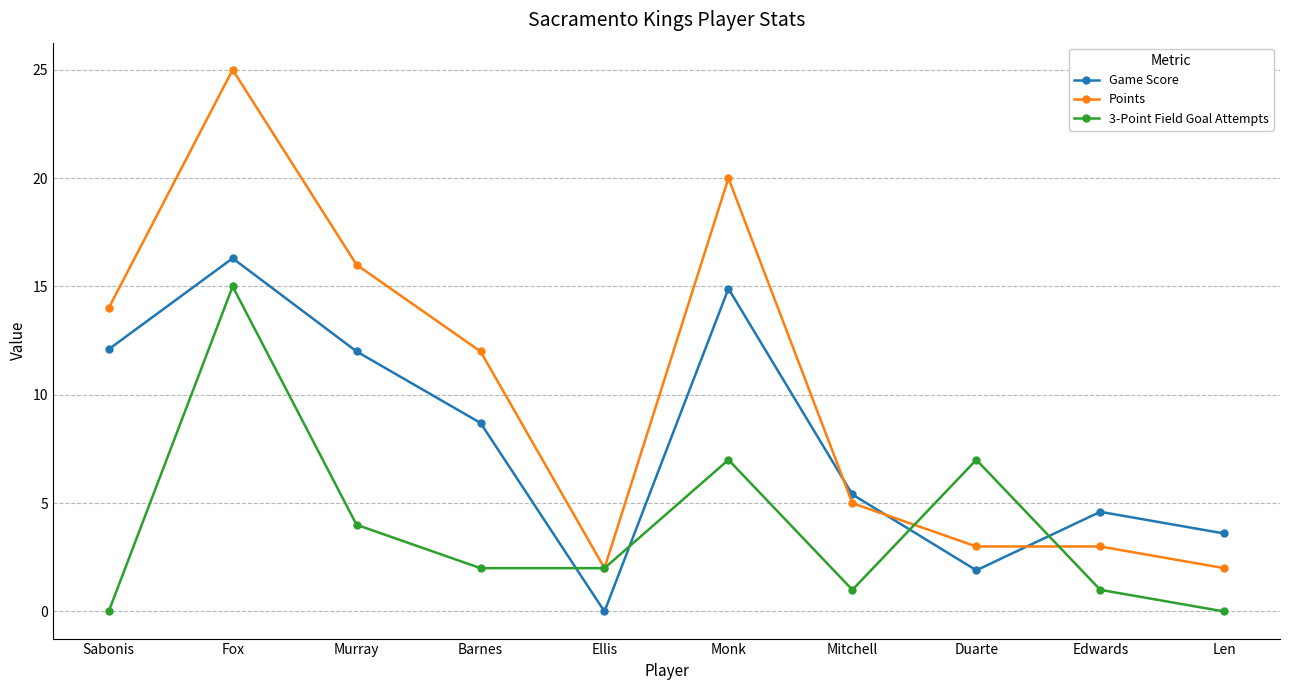

True or false: Game Score has more than 0 interior local peaks.

True